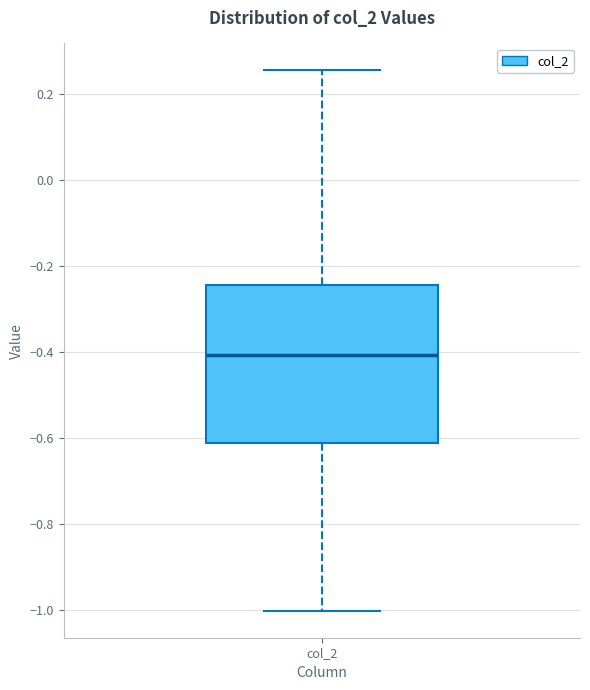

Read this box plot against the y-axis: the position of the median line, the range covered by the box, and the ends of both whiskers. The values are not printed on the chart, so give them approximately, as read against the axis.

median -0.40, box -0.62 to -0.24, whiskers -1.00 to 0.26